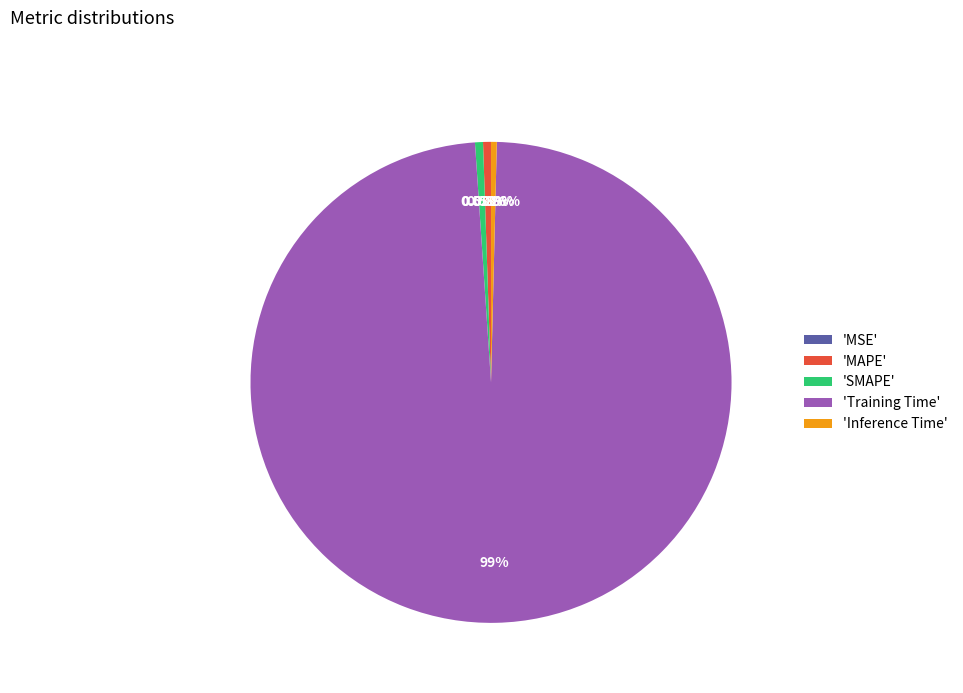

What is the majority slice?

'Training Time'